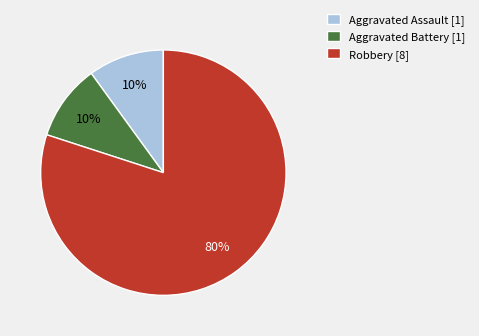

True or false: Aggravated Battery accounts for 10% of the total.

True